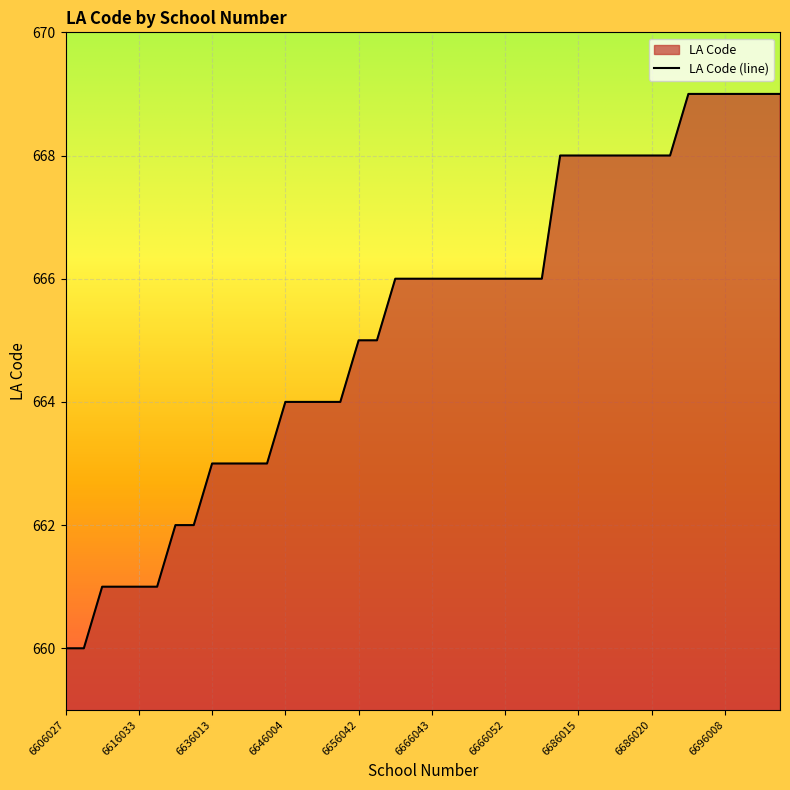

Count the number of data series in this chart.

1